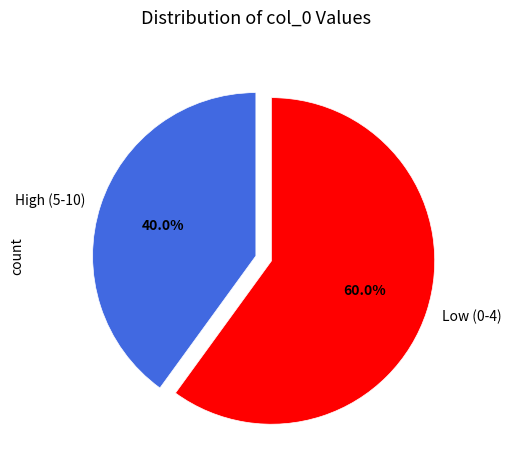

To the nearest percent, what is the average slice percentage?

50%